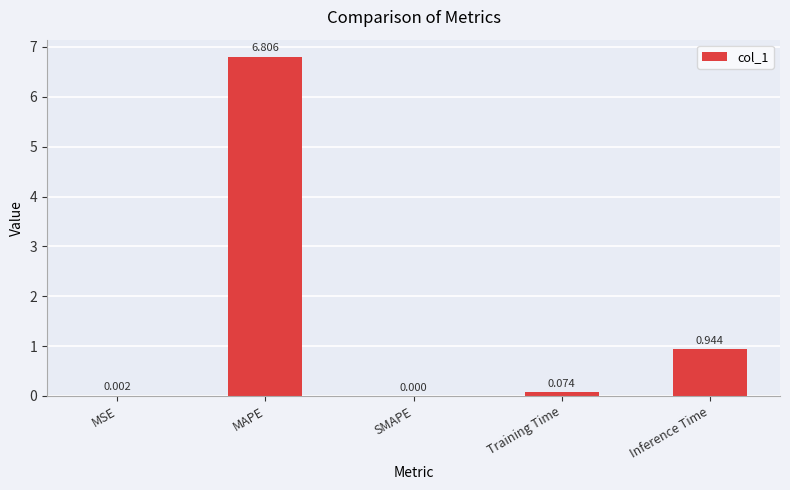

Between SMAPE and MAPE, which is larger?

MAPE